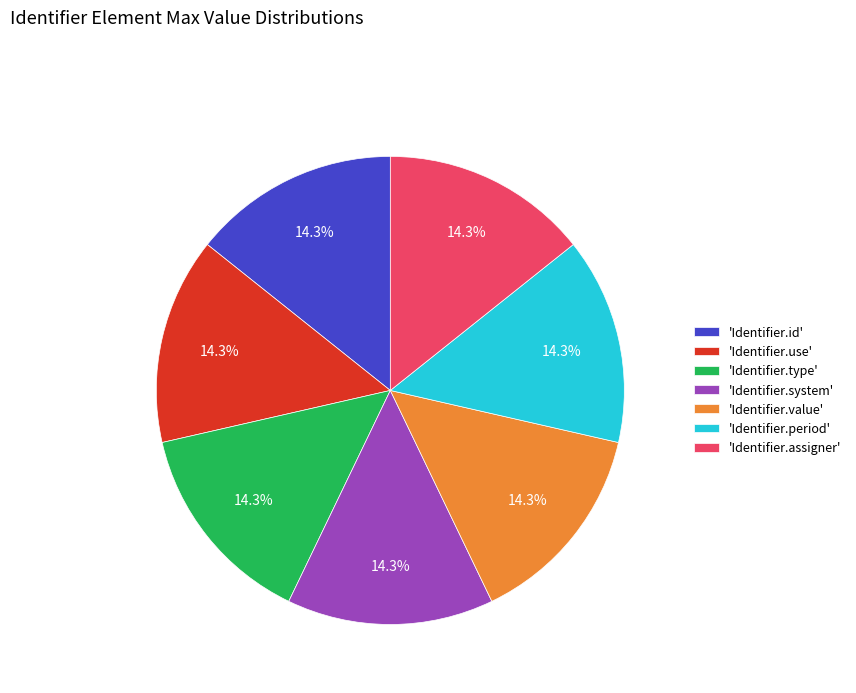

Approximately how many times larger is the value at 'Identifier.value' compared to 'Identifier.system'?

1.0